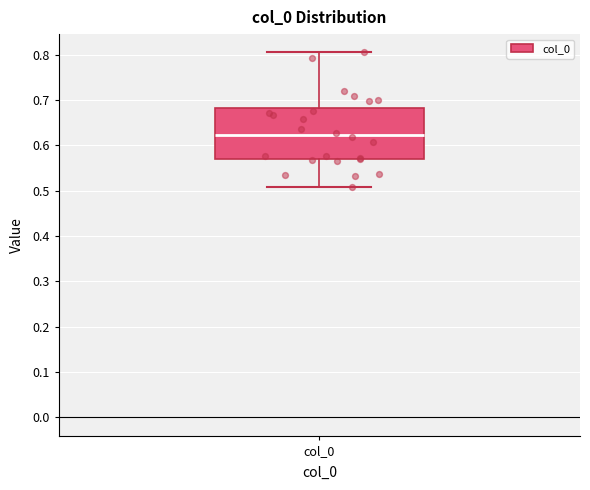

Read this box plot against the y-axis: the position of the median line, the range covered by the box, and the ends of both whiskers. The values are not printed on the chart, so give them approximately, as read against the axis.

median 0.62, box 0.57 to 0.68, whiskers 0.51 to 0.81